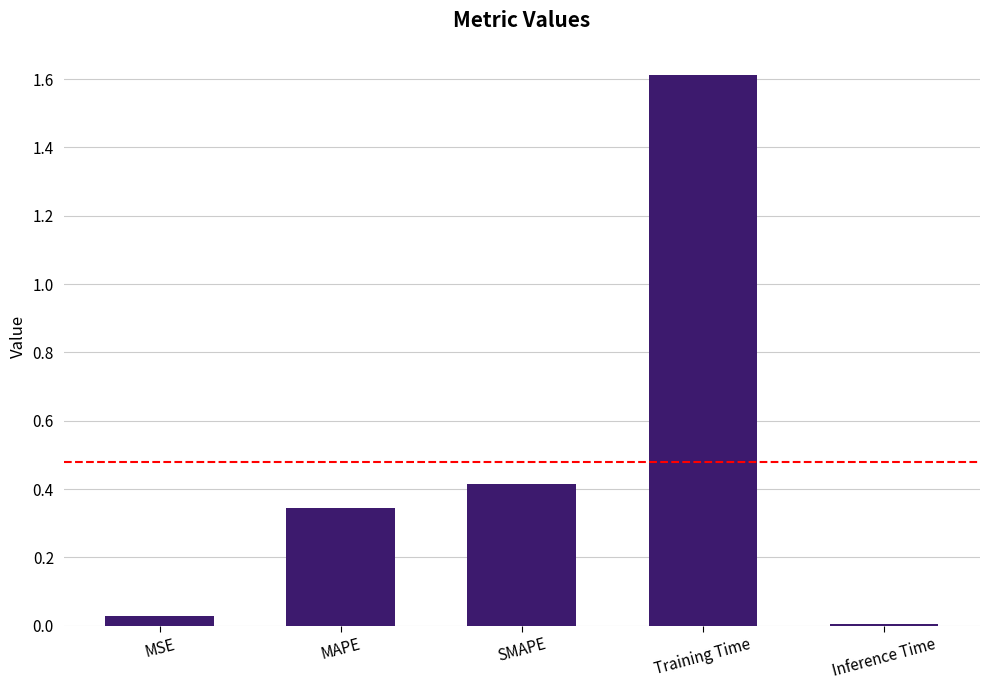

Which has a higher value, Inference Time or Training Time?

Training Time